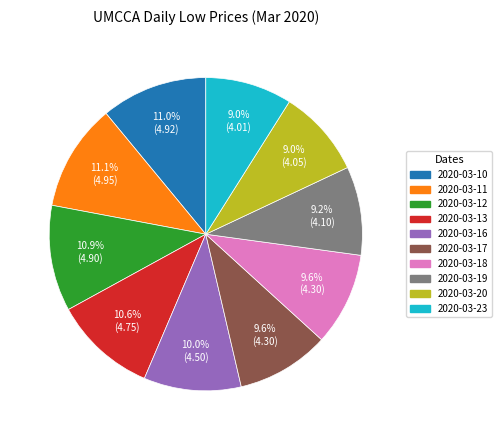

Is there a majority slice in this chart?

No